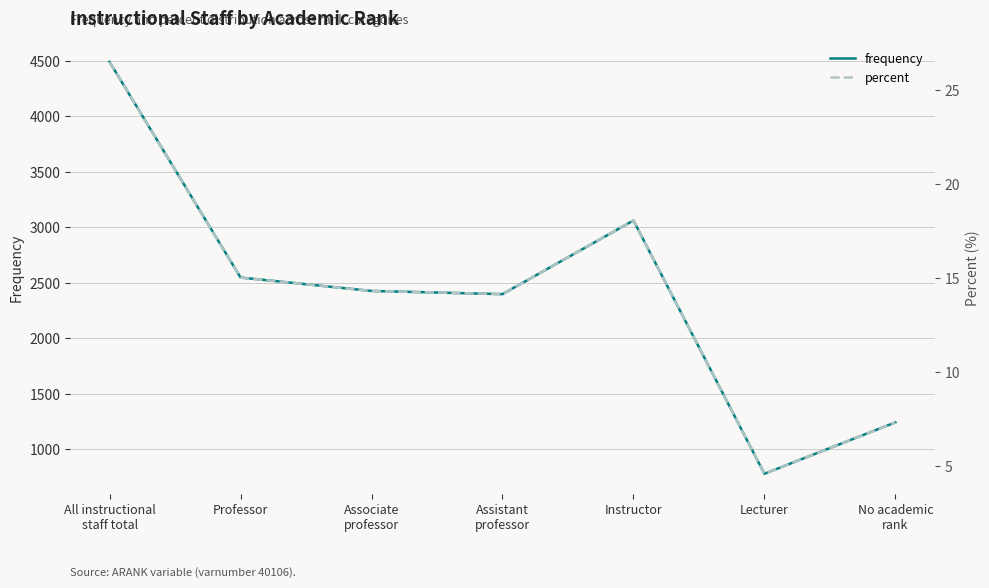

What is the minimum value for percent?

4.6